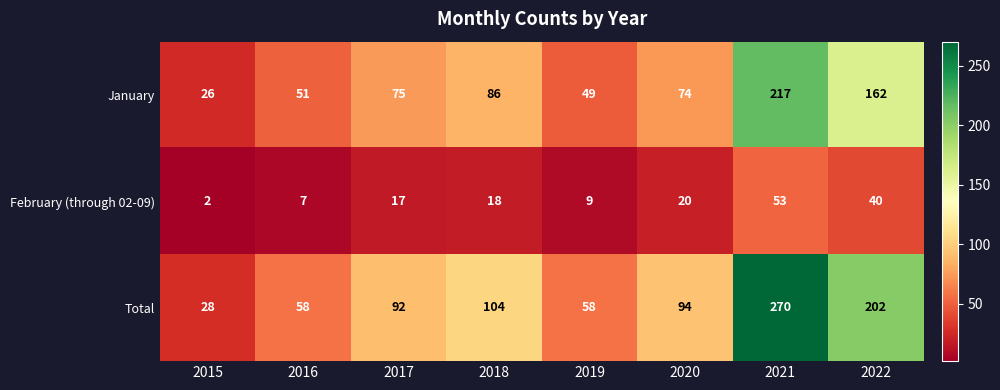

What is the average value of the Total series?

113